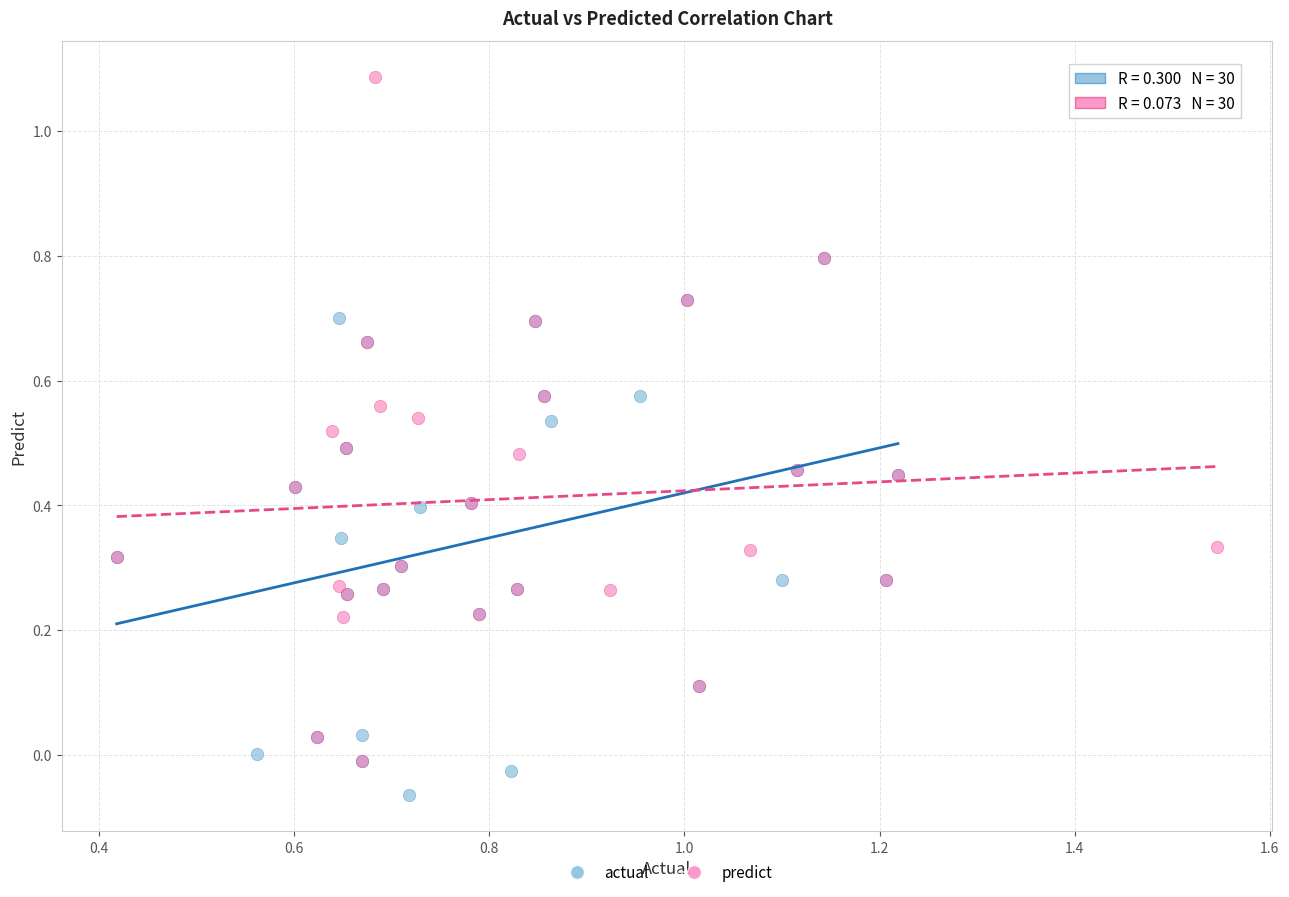

Which series contains the highest Y value?

predict